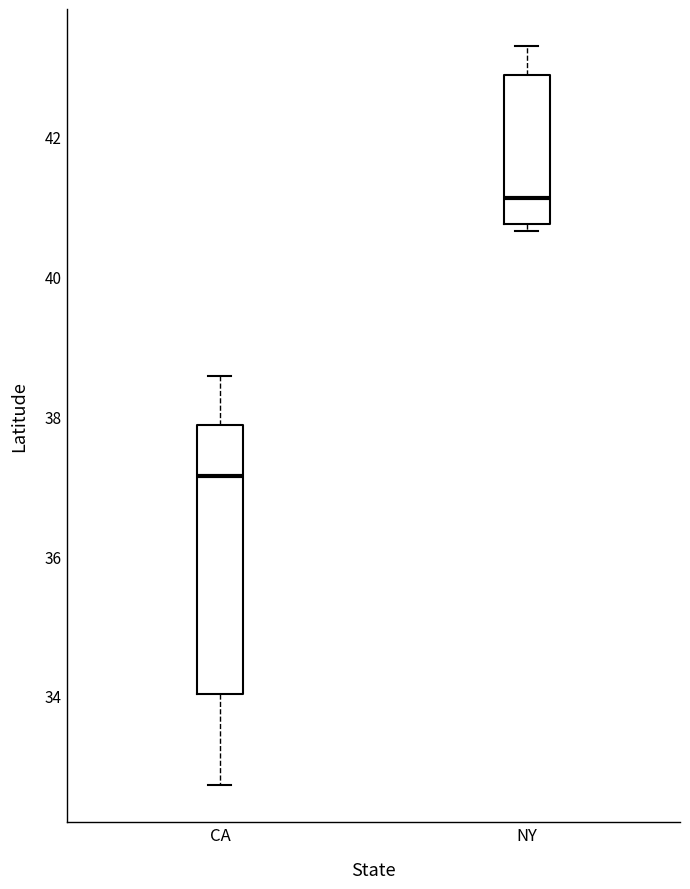

Reading left to right, transcribe this box plot: for each box, give where its median line is, the range the box spans, and where its two whiskers end, as read against the y-axis. The values are not printed on the chart, so give them approximately, as read against the axis.

CA: median 37.2, box 34.0 to 37.8, whiskers 32.8 to 38.6
NY: median 41.2, box 40.8 to 42.8, whiskers 40.6 to 43.2